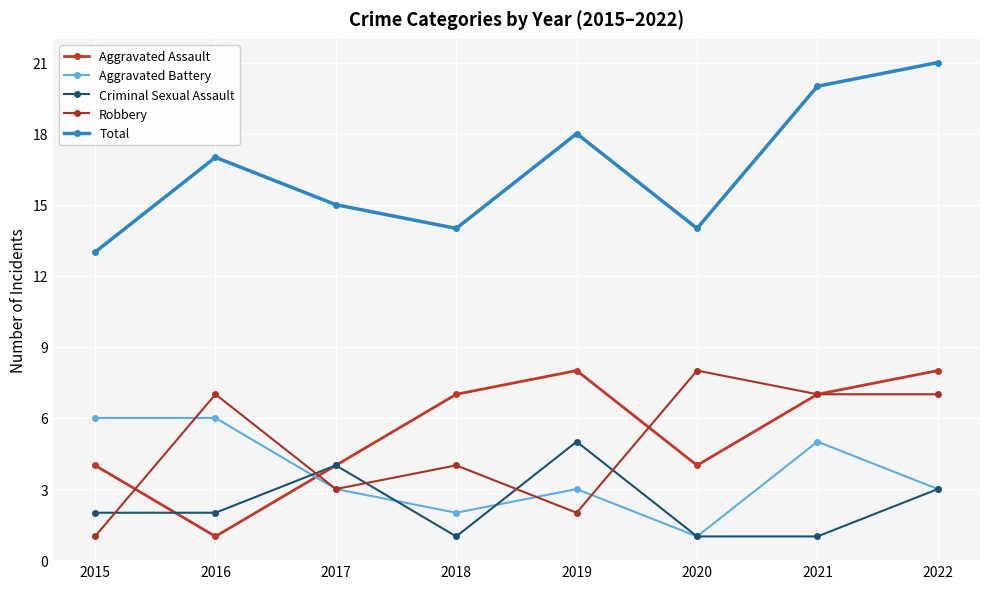

Where does the Aggravated Battery series first go above 3?

2015